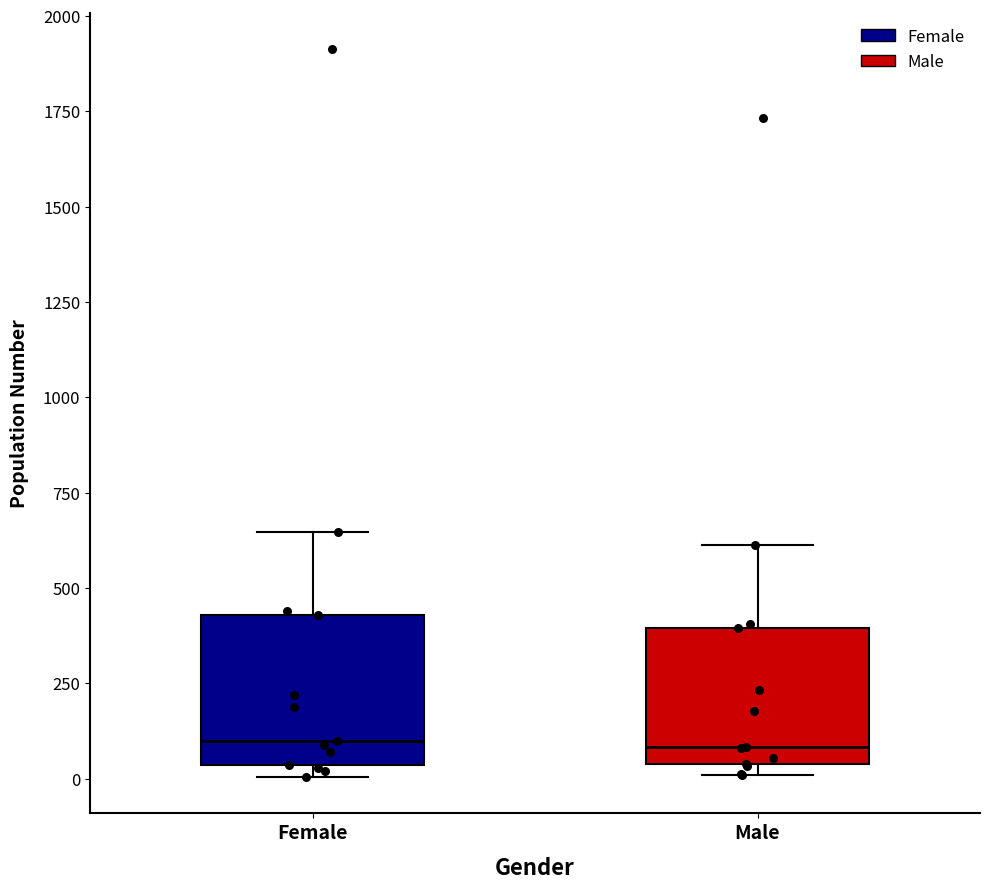

Where is the upper edge of the box for Female on the y-axis? The values are not printed on the chart, so give them approximately, as read against the axis.

450